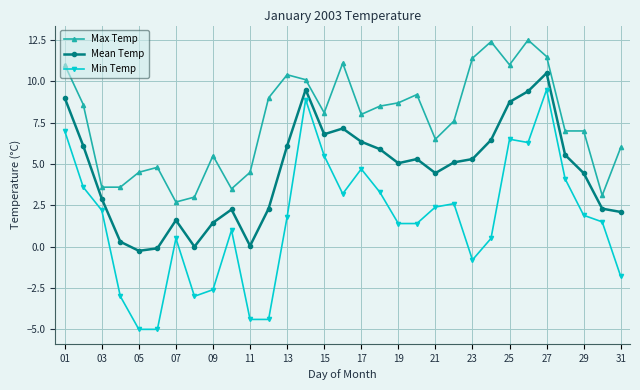

At how many categories does at least one series exceed 12?

2